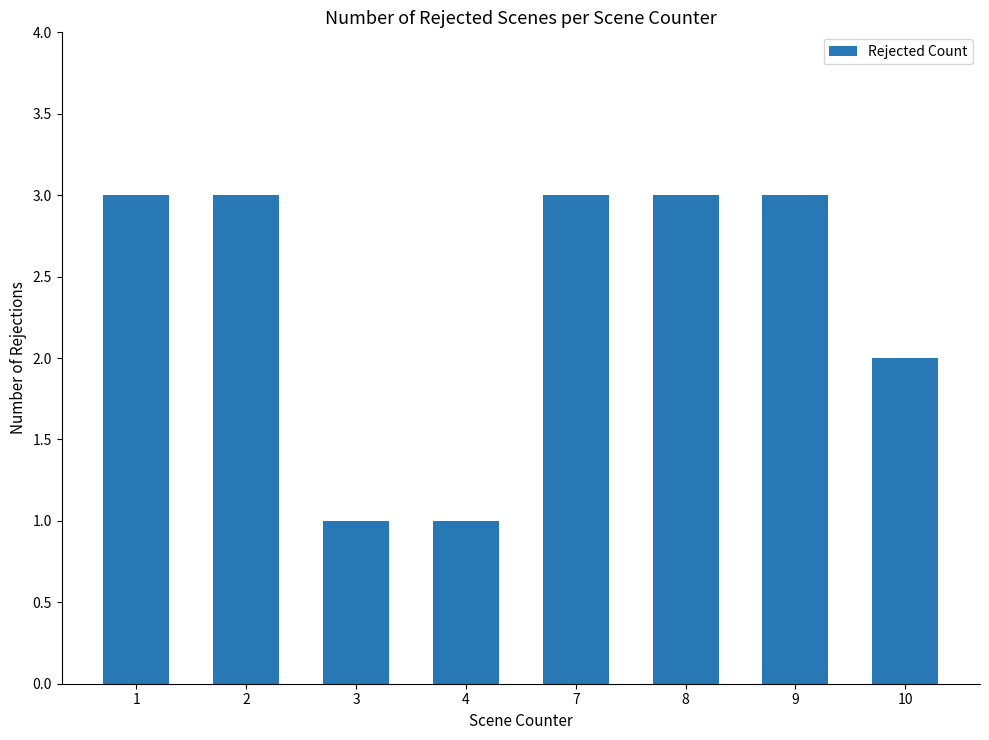

What is the difference between the values at 9 and 10?

1